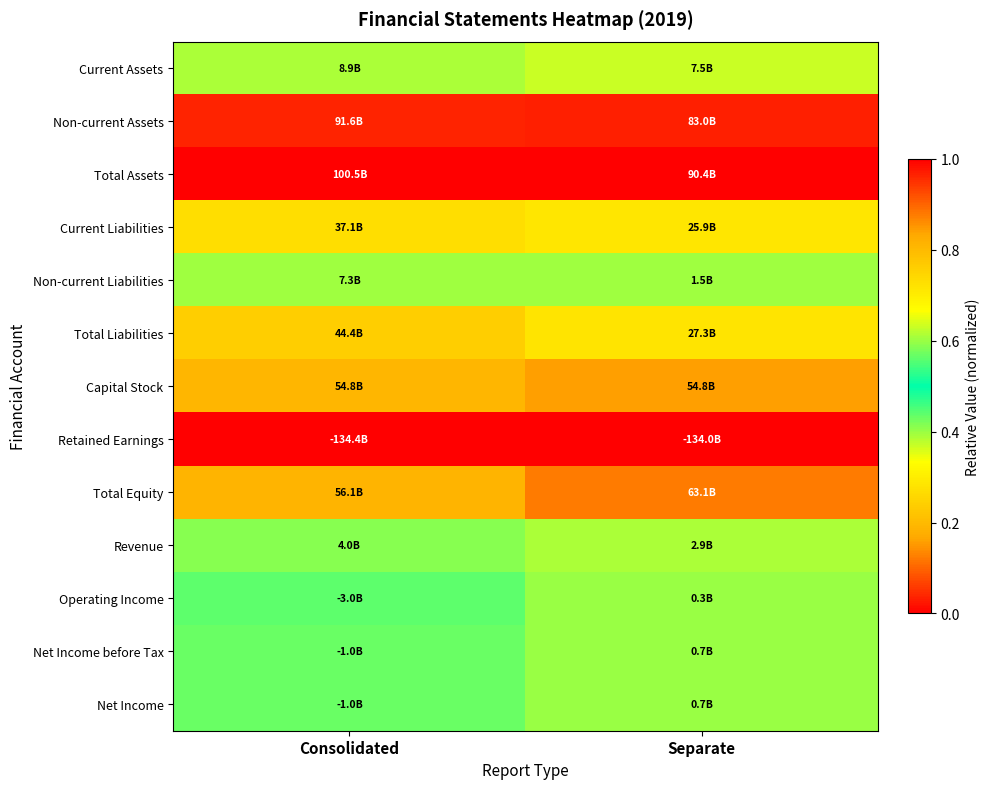

Reading right to left, transcribe all the data shown in this chart.

Current Assets: Separate=0.6	Consolidated=0.6
Non-current Assets: Separate=1.0	Consolidated=1.0
Total Assets: Separate=1.0	Consolidated=1.0
Current Liabilities: Separate=0.7	Consolidated=0.7
Non-current Liabilities: Separate=0.6	Consolidated=0.6
Total Liabilities: Separate=0.7	Consolidated=0.8
Capital Stock: Separate=0.8	Consolidated=0.8
Retained Earnings: Separate=0.0	Consolidated=0.0
Total Equity: Separate=0.9	Consolidated=0.8
Revenue: Separate=0.6	Consolidated=0.6
Operating Income: Separate=0.6	Consolidated=0.6
Net Income before Tax: Separate=0.6	Consolidated=0.6
Net Income: Separate=0.6	Consolidated=0.6